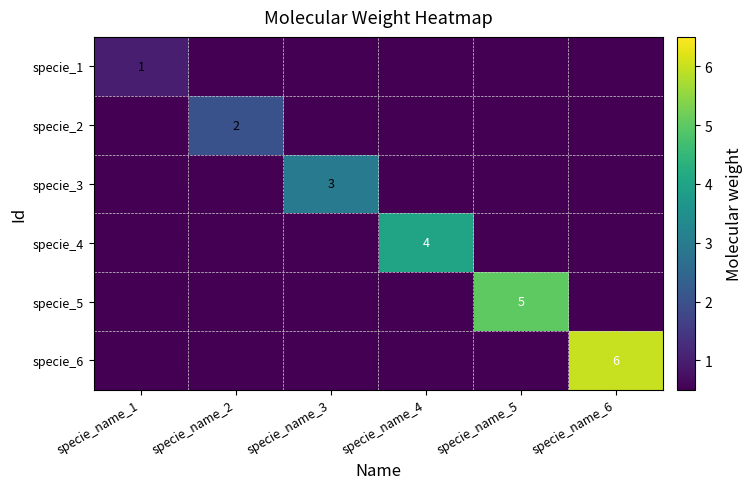

Which category has the highest value in the specie_5 series?

specie_name_5